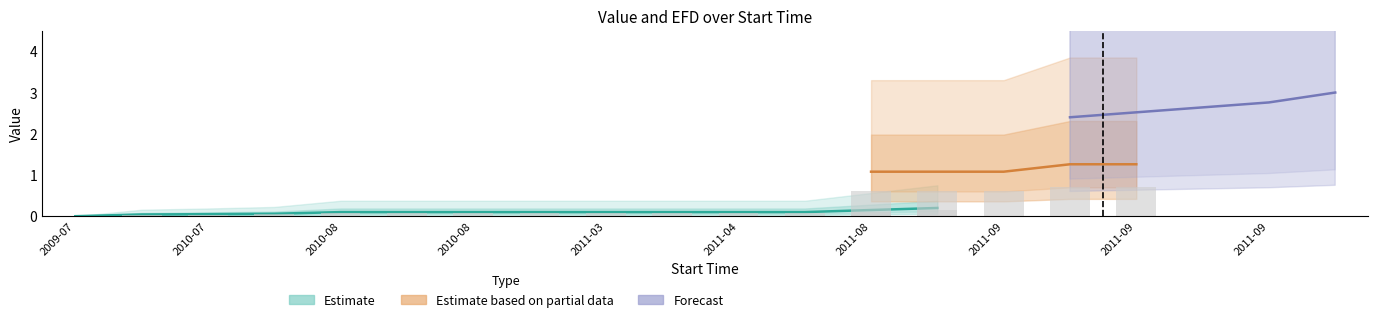

At 2011-09, list the series in order from largest to smallest.

Forecast, Estimate based on partial data, Estimate